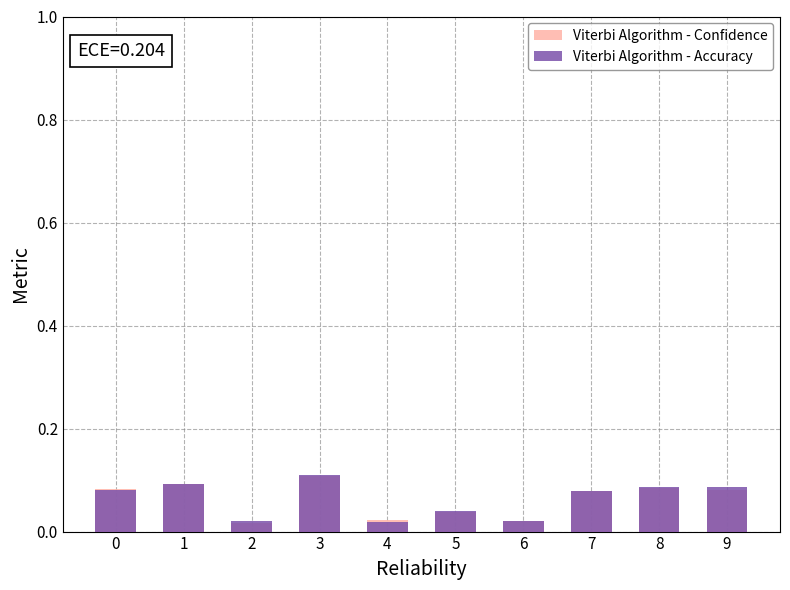

Reading left to right, list all the values displayed in this chart.

Viterbi Algorithm - Confidence: 0=0.1	1=0.1	2=0.0	3=0.1	4=0.0	5=0.0	6=0.0	7=0.1	8=0.1	9=0.1
Viterbi Algorithm - Accuracy: 0=0.1	1=0.1	2=0.0	3=0.1	4=0.0	5=0.0	6=0.0	7=0.1	8=0.1	9=0.1